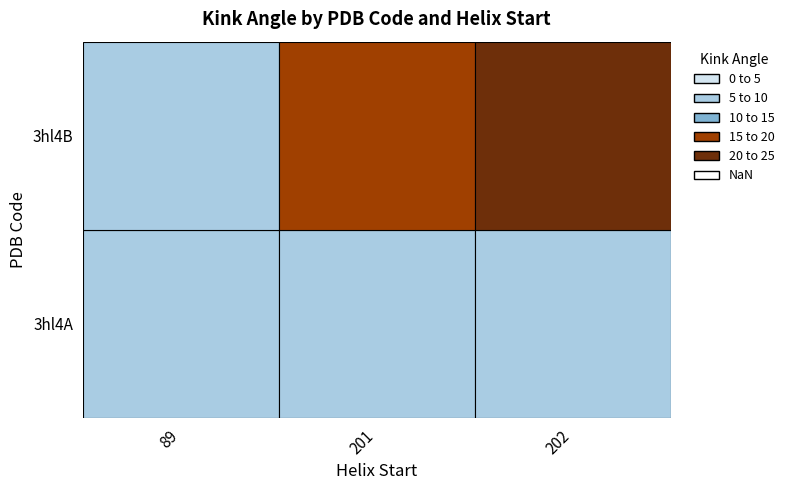

Which category has the lowest value across all series?

202